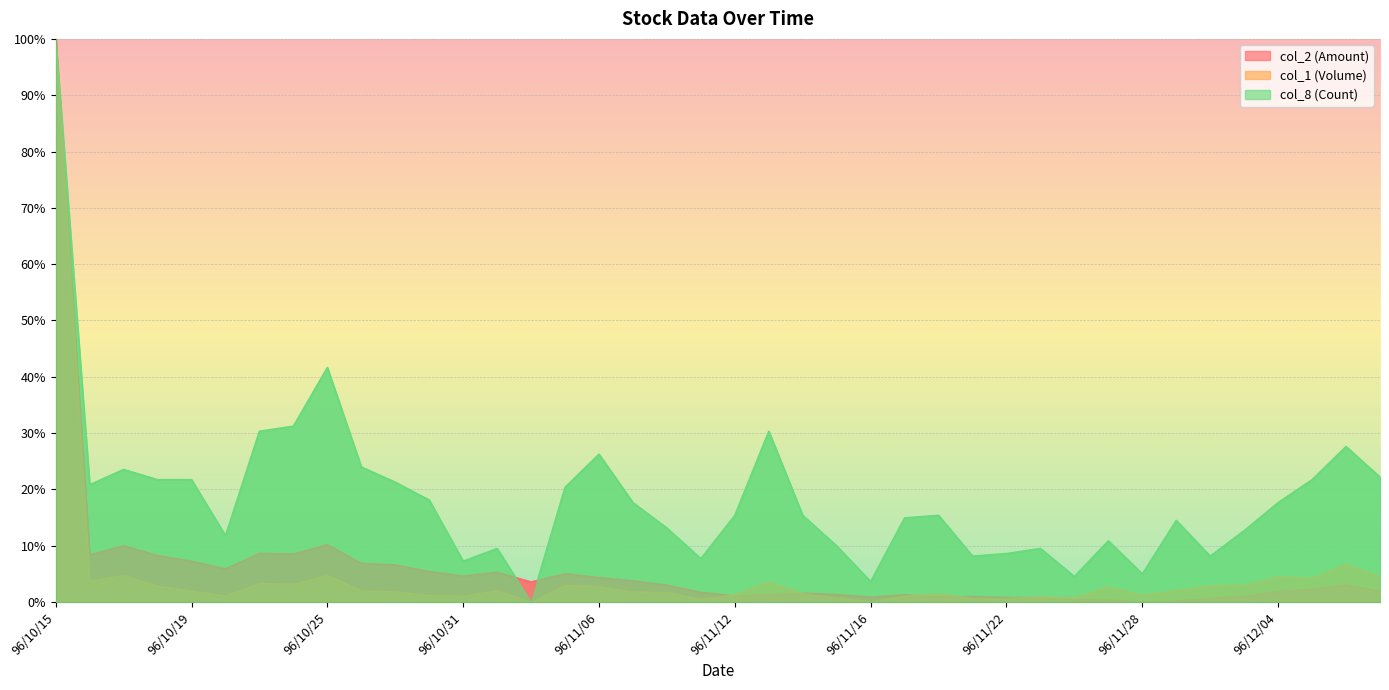

What is the approximate value of col_2 (Amount) at 96/11/16?

0.9